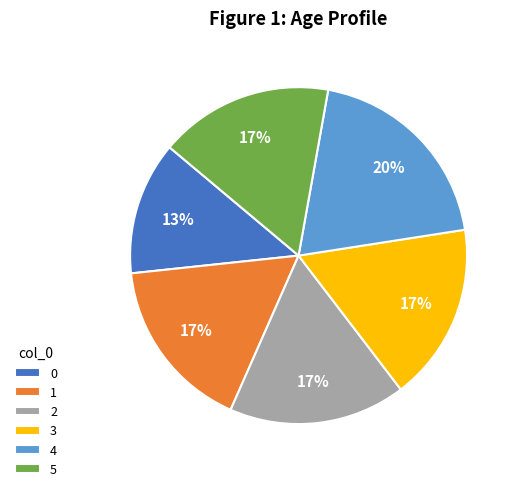

Count the number of slices in the pie.

6